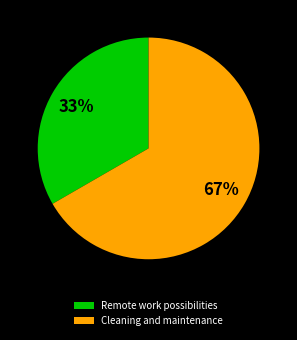

Rank the categories by value from highest to lowest.

Cleaning and maintenance, Remote work possibilities